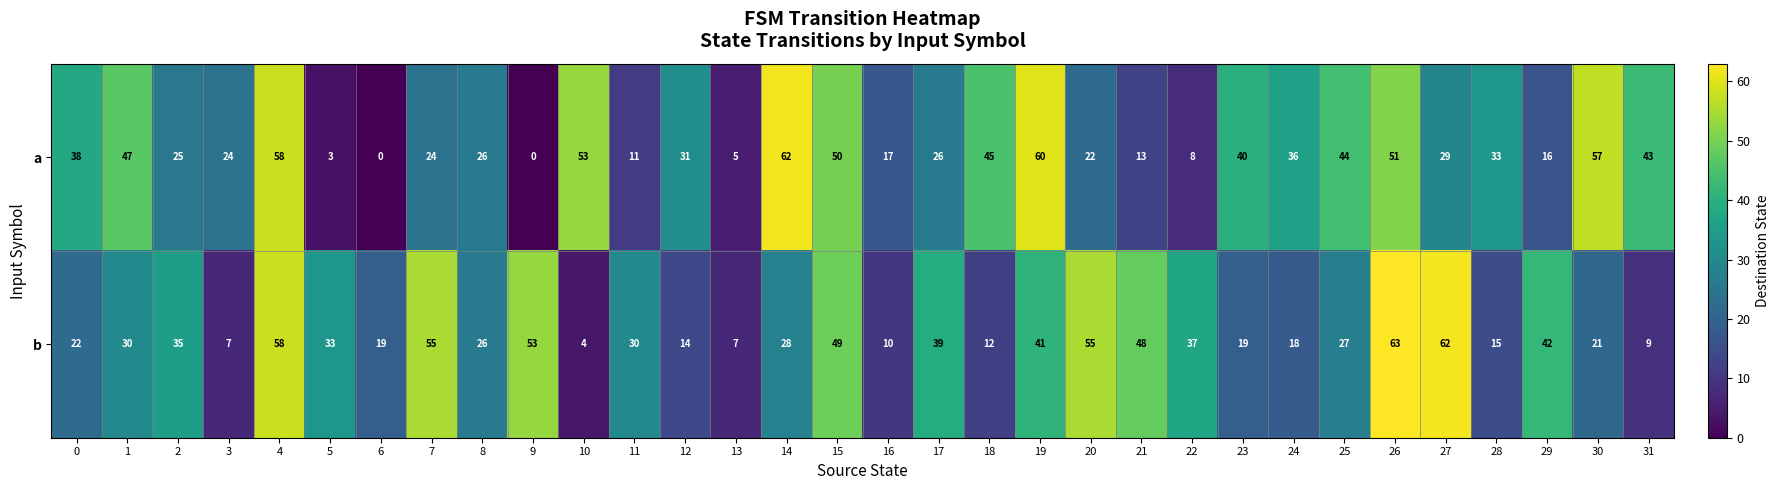

Which category has the highest value across all series?

26